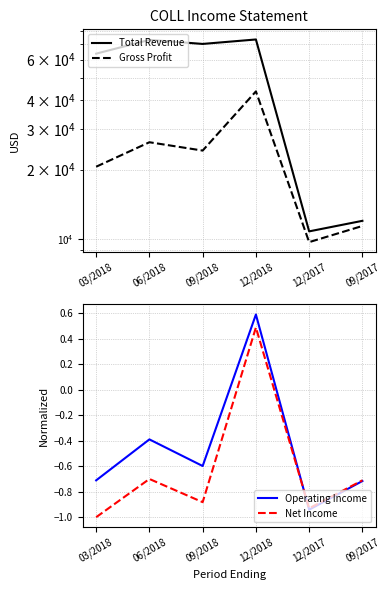

What is the approximate value of Total Revenue at 12/2018?

73400.0